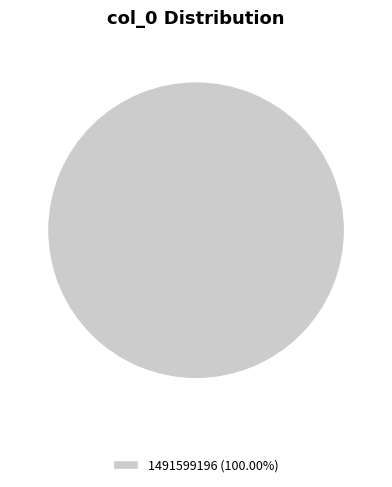

Is there any slice that represents more than half of the pie?

Yes